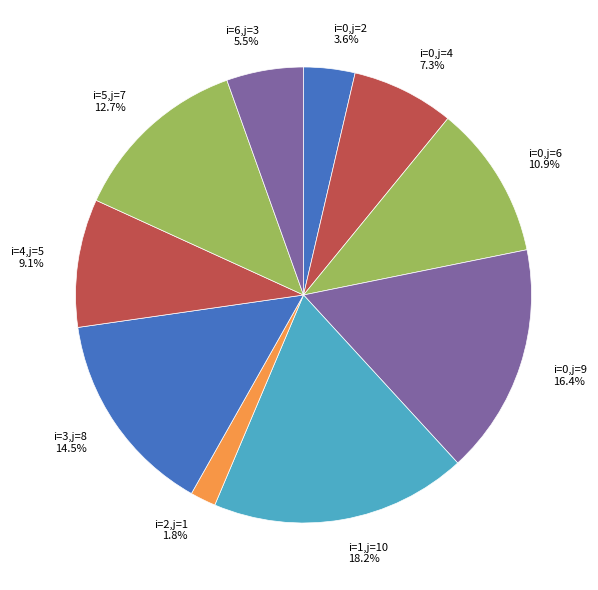

Combined, do i=0,j=4 7.3% and i=1,j=10 18.2% account for over 50%?

No